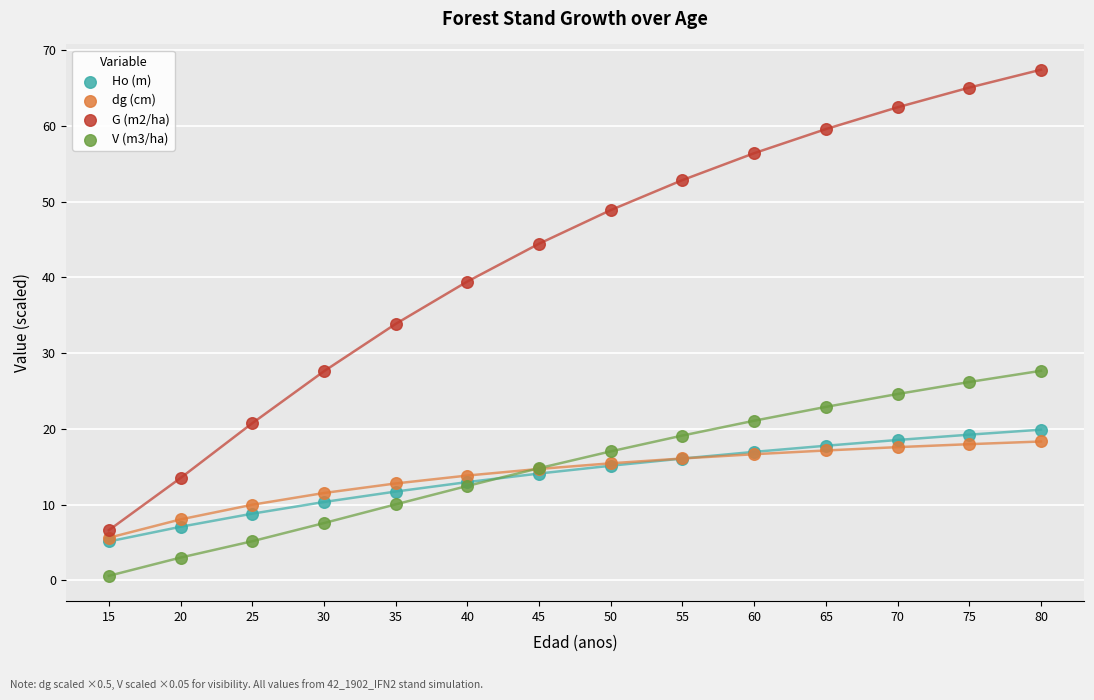

What are all the series names shown in the legend?

Ho (m), dg (cm), G (m2/ha), V (m3/ha)